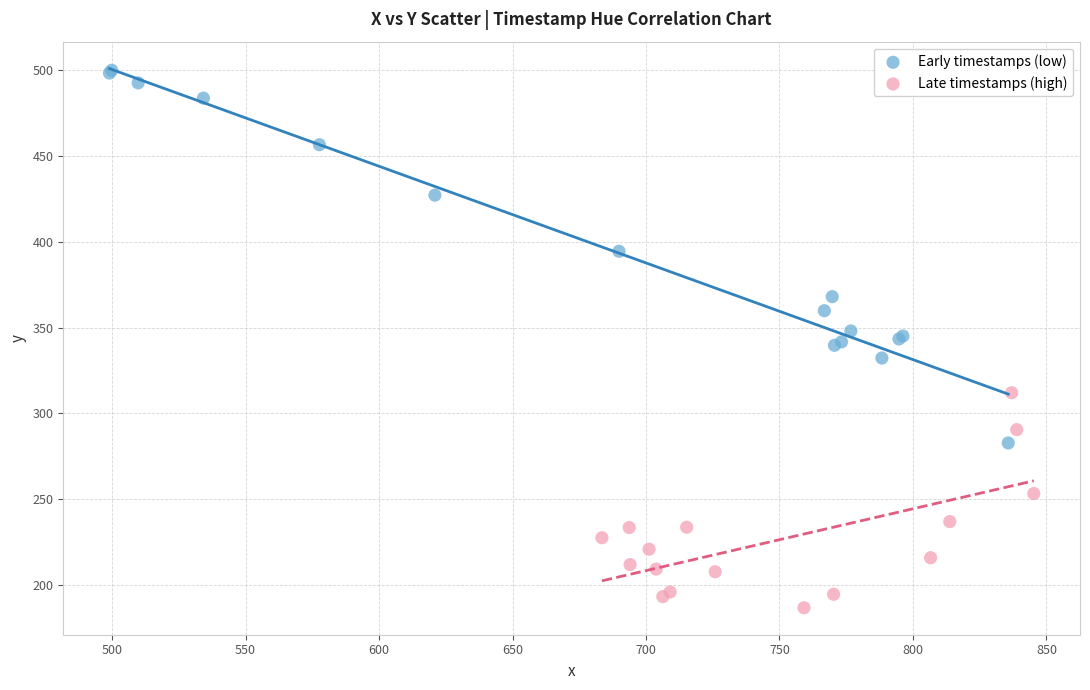

Which series has the widest spread of Y values?

Early timestamps (low)